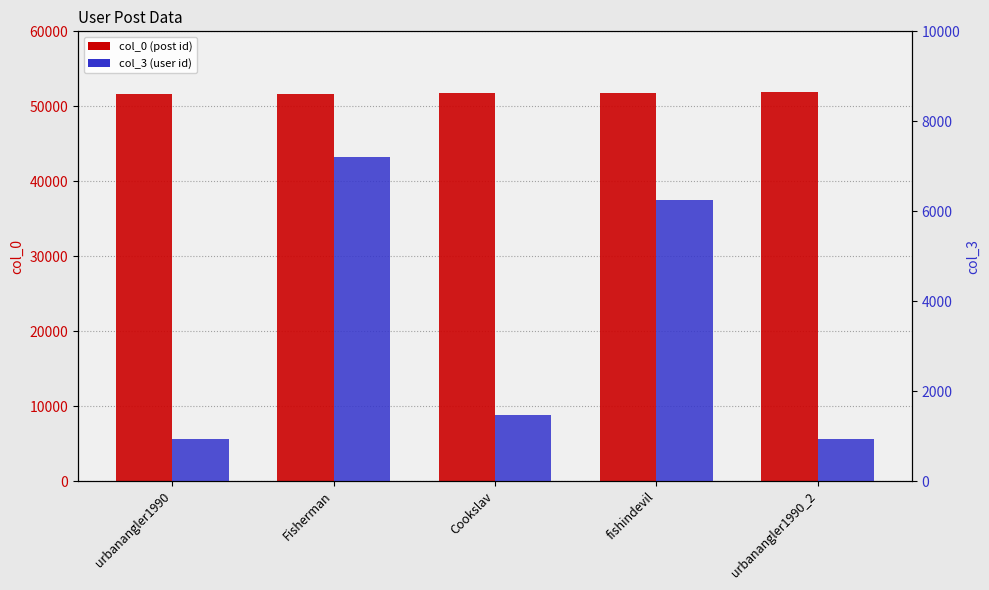

At which category is the sum across all series the highest?

Fisherman